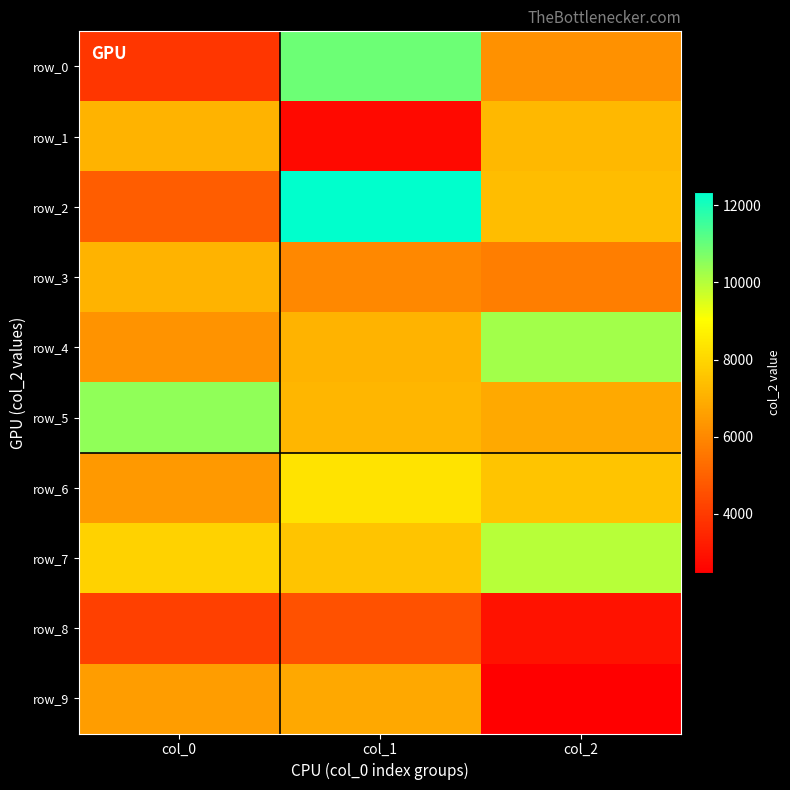

How many series are shown in this chart?

10